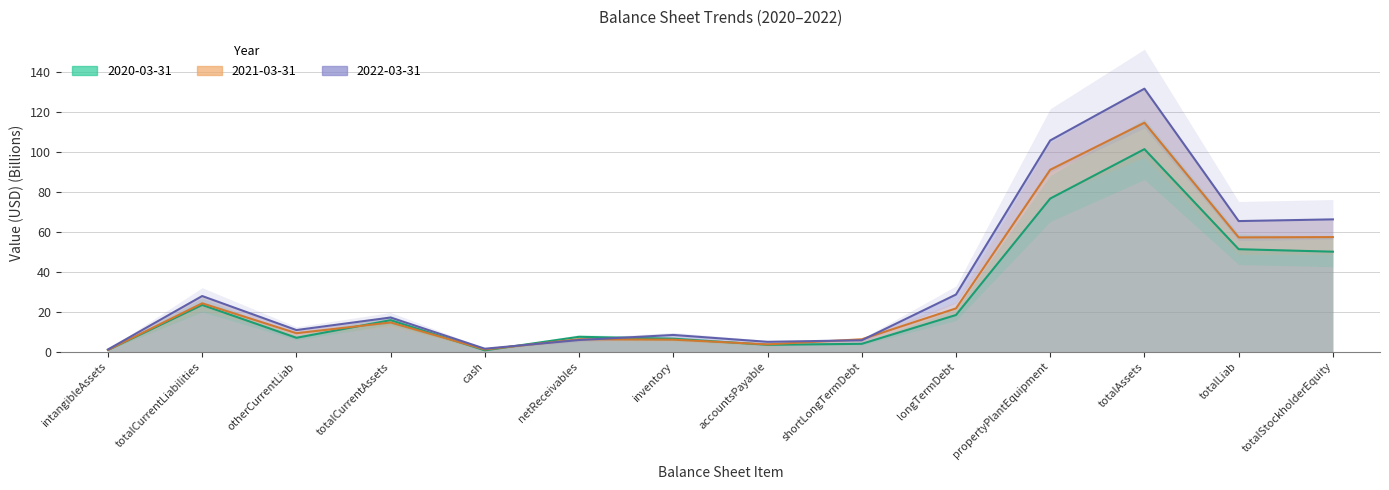

Which category has the lowest value across all series?

cash